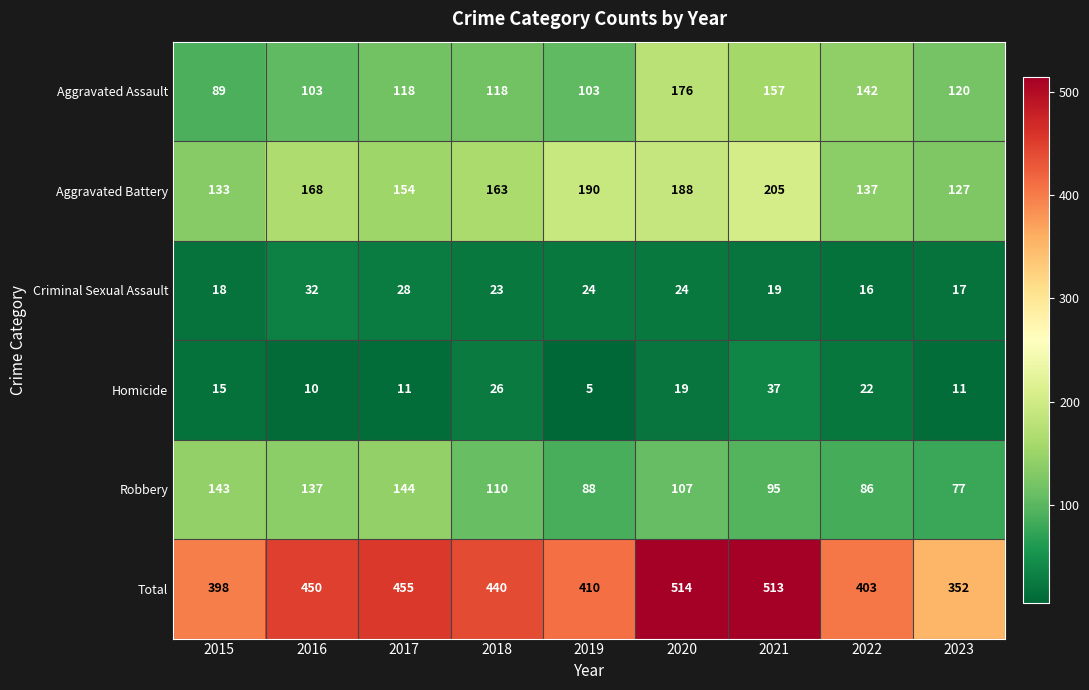

How many distinct data groups are displayed?

6